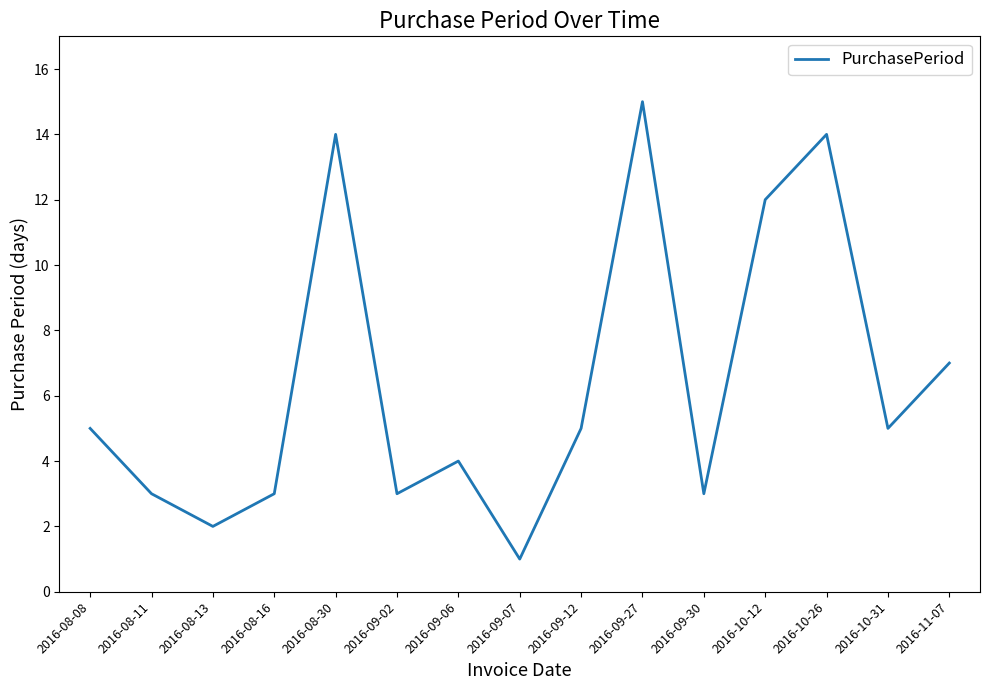

What position from the right is 2016-10-12?

4